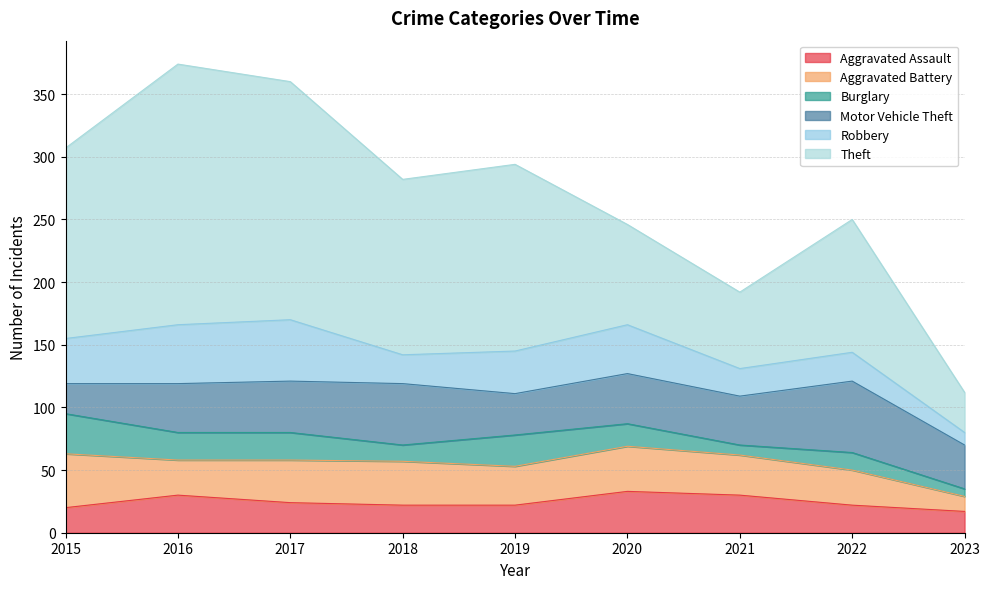

At which category does Theft reach its first local valley?

2018